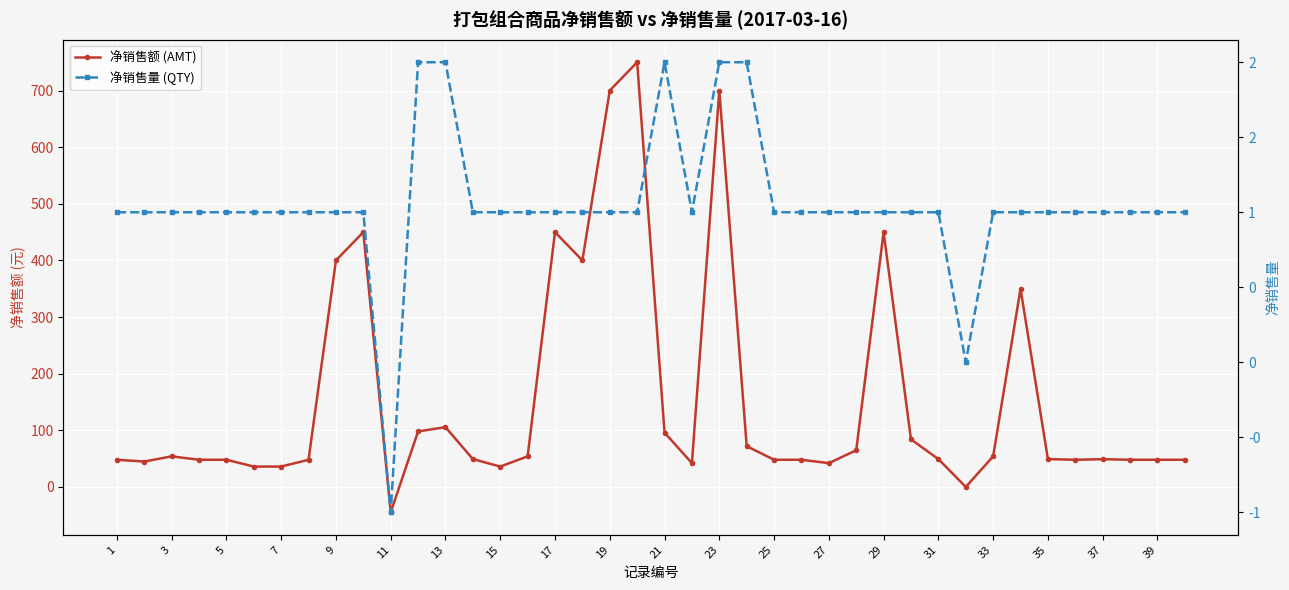

How many interior local peaks does the 净销售量 (QTY) series have?

1